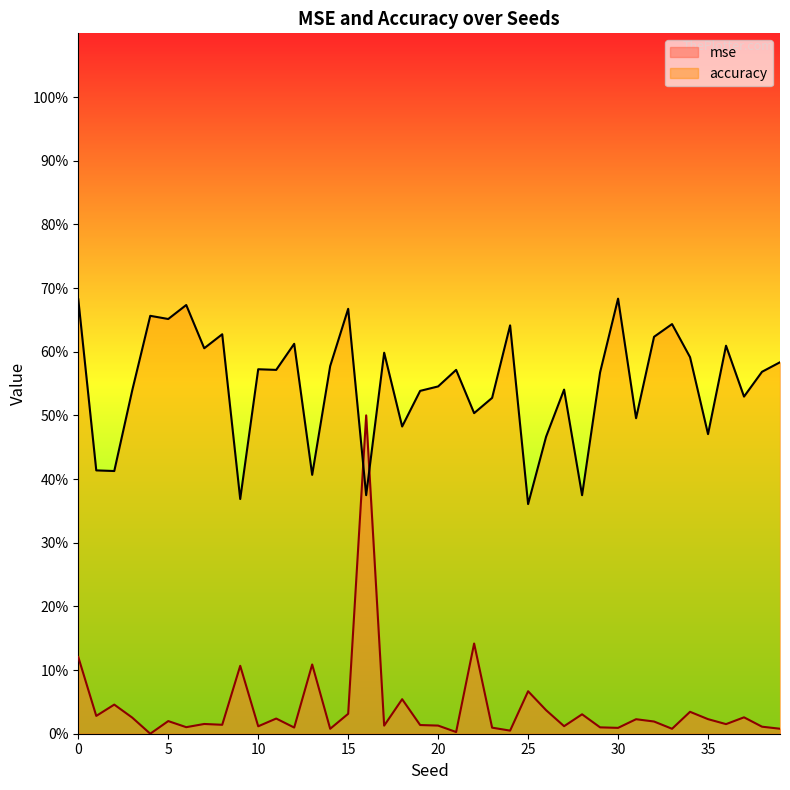

After their last crossing, which series has the higher values: mse or accuracy?

accuracy